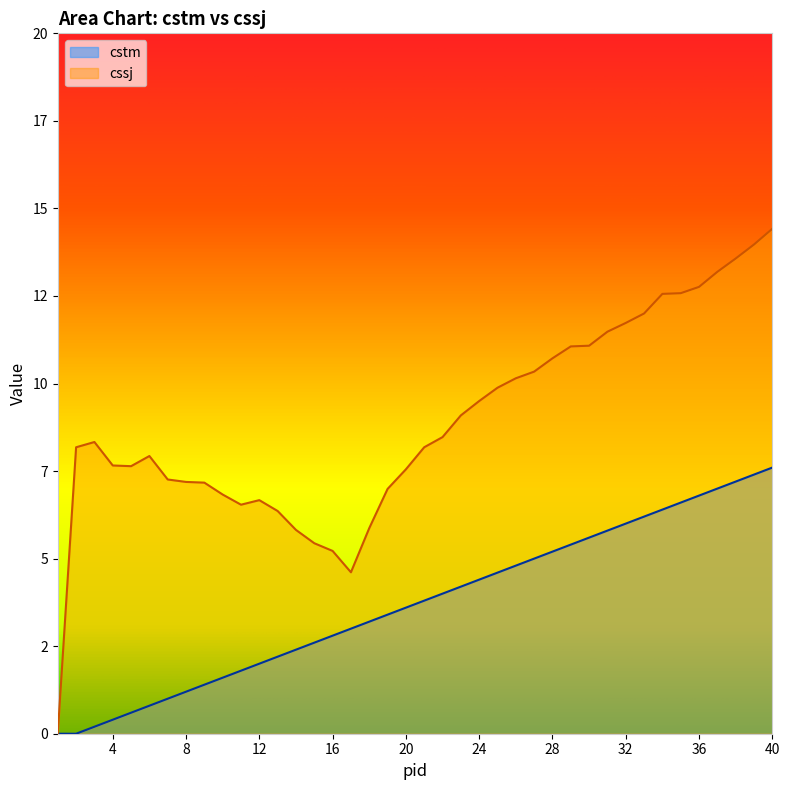

Which series changed the most between 6 and 38?

cstm